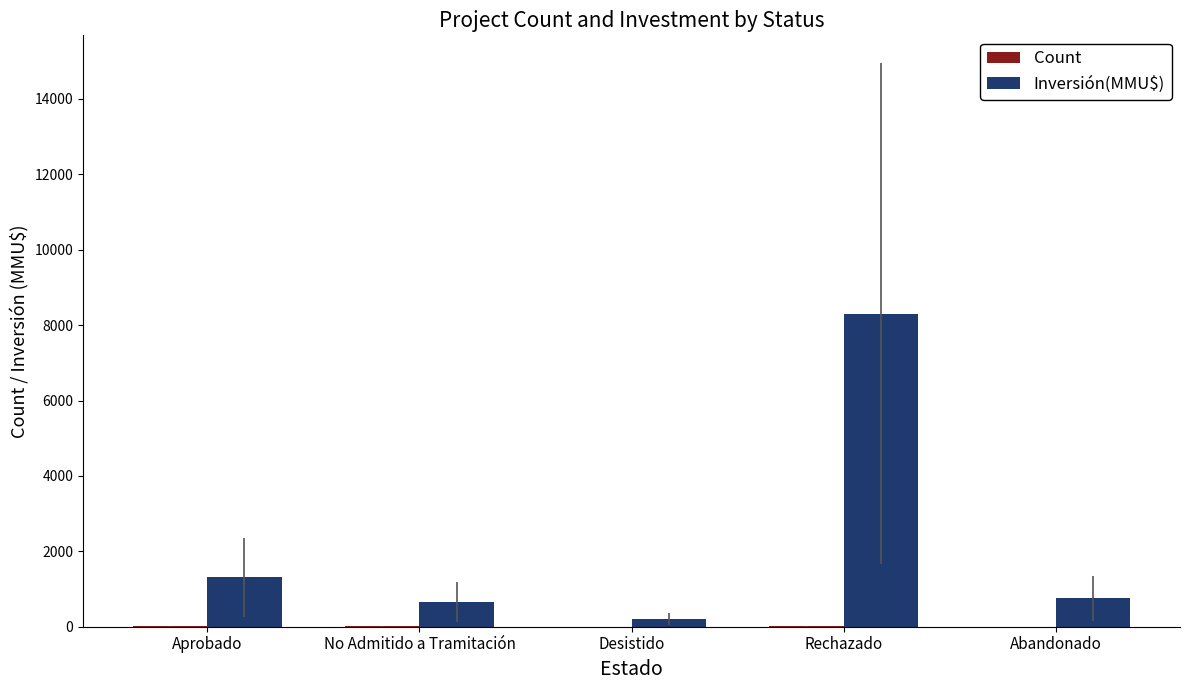

Which category has the highest value in the Inversión(MMU$) series?

Rechazado